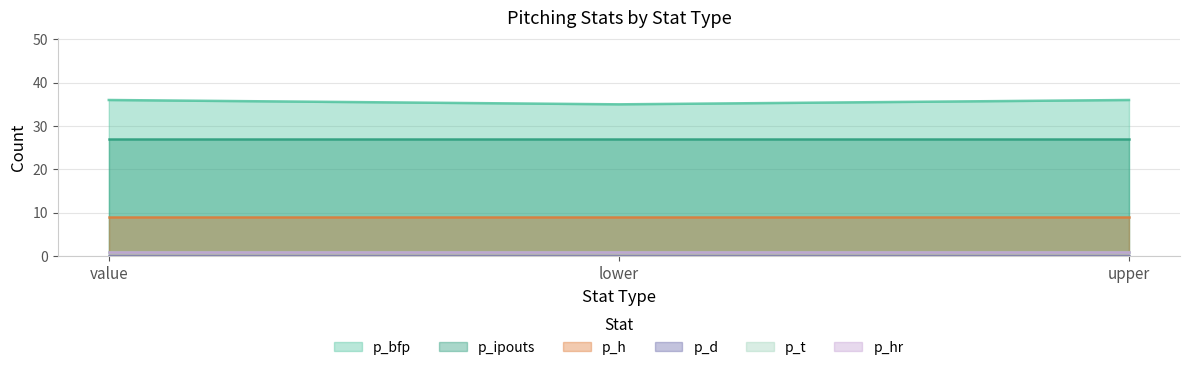

Is it true that p_h equals 9 at value?

True